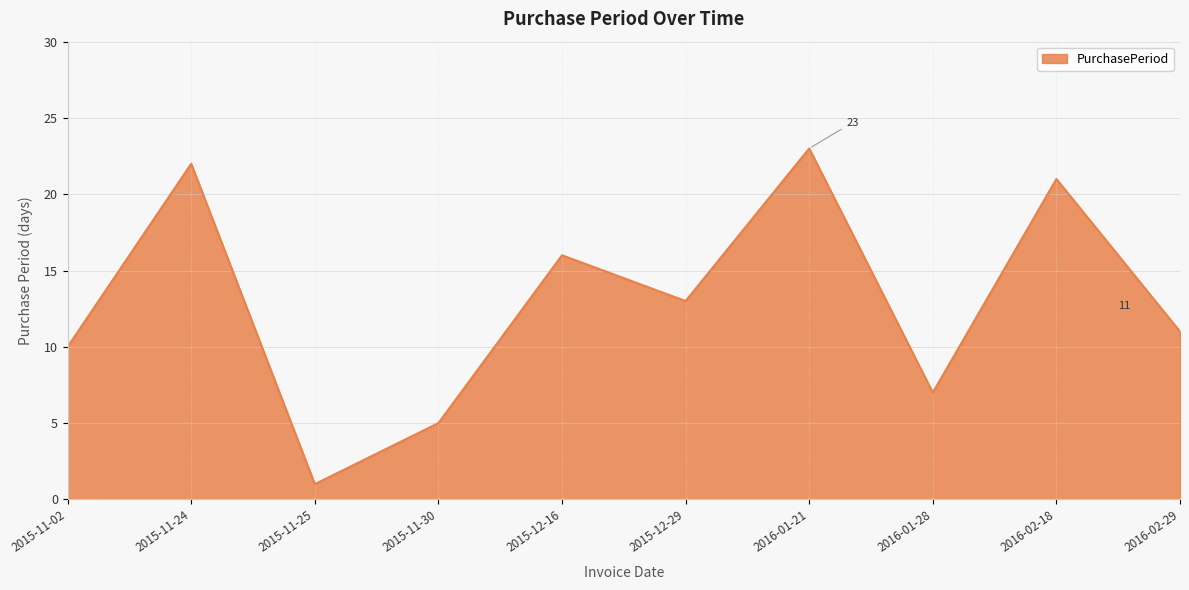

Reading right to left, list all the values displayed in this chart.

2016-02-29=11	2016-02-18=21	2016-01-28=7	2016-01-21=23	2015-12-29=13	2015-12-16=16	2015-11-30=5	2015-11-25=1	2015-11-24=22	2015-11-02=10